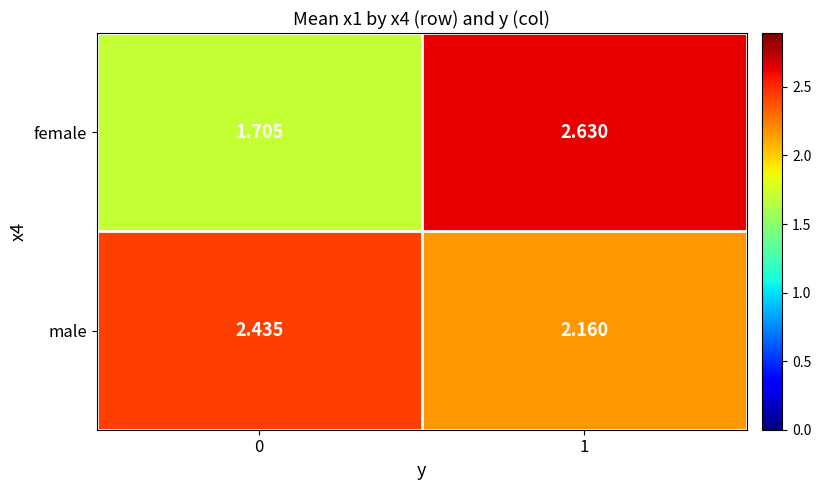

Count the number of data series in this chart.

2